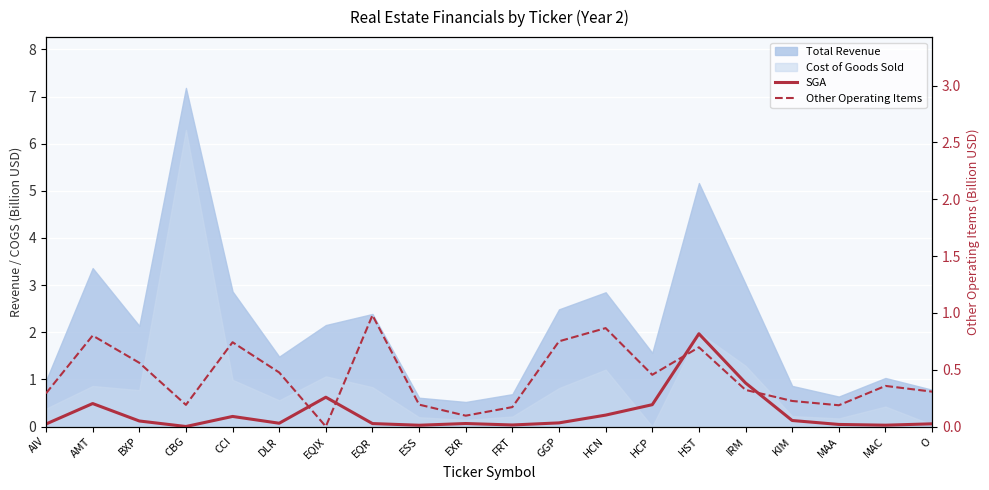

Is the value of Other Operating Items at FRT greater than the value of SGA at AIV?

Yes